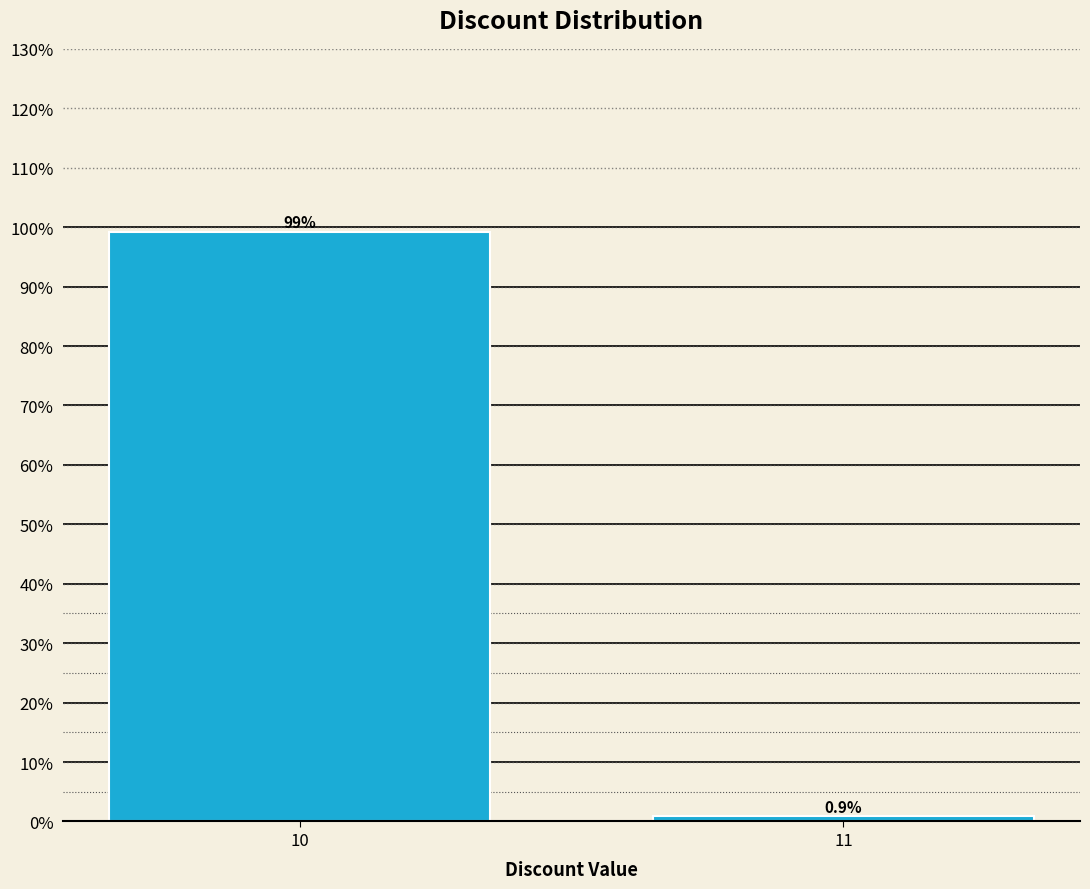

Reading left to right, list all the values displayed in this chart.

99.1	0.9